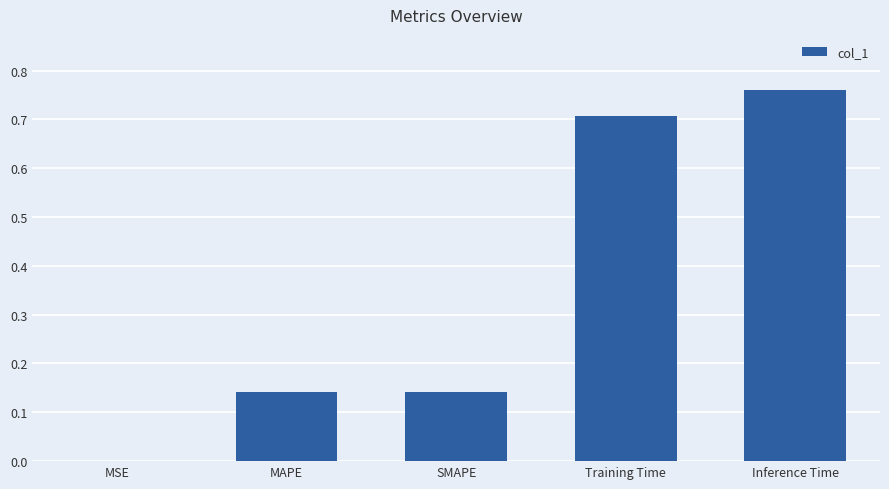

The chart shows a value of 0.0 at MSE. True or false?

True